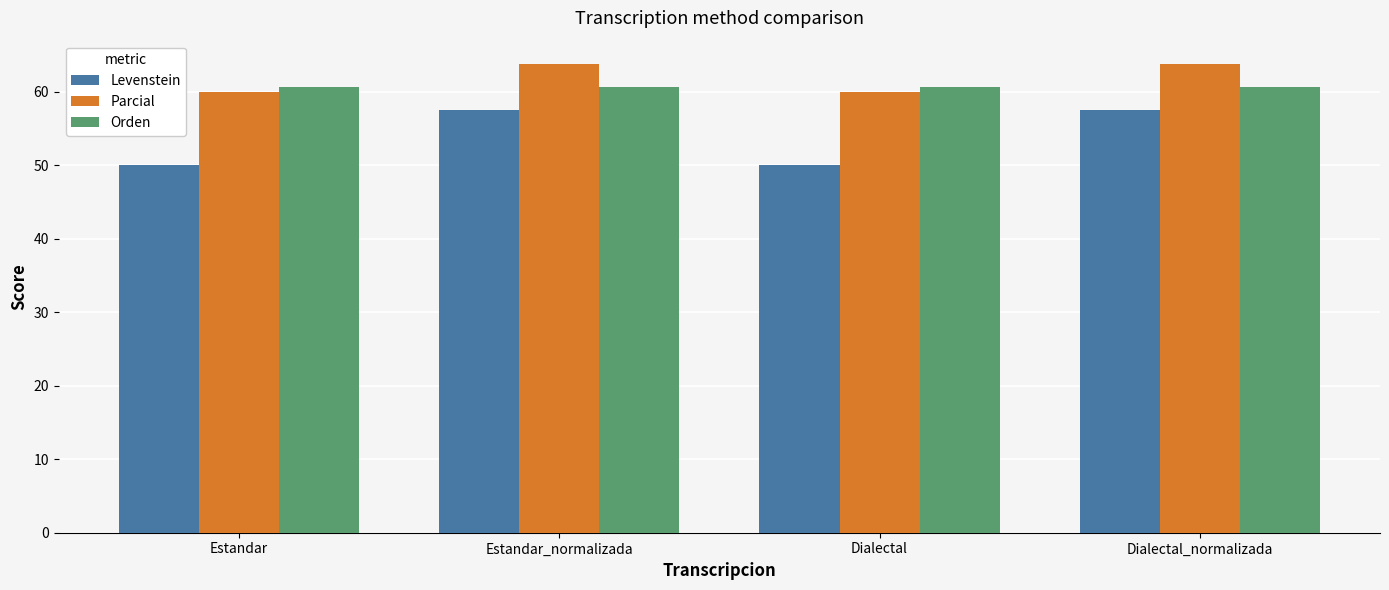

Reading left to right, what are all the values shown in this chart?

Levenstein: Estandar=50.0	Estandar_normalizada=57.6	Dialectal=50.0	Dialectal_normalizada=57.6
Parcial: Estandar=60.0	Estandar_normalizada=63.8	Dialectal=60.0	Dialectal_normalizada=63.8
Orden: Estandar=60.7	Estandar_normalizada=60.7	Dialectal=60.7	Dialectal_normalizada=60.7